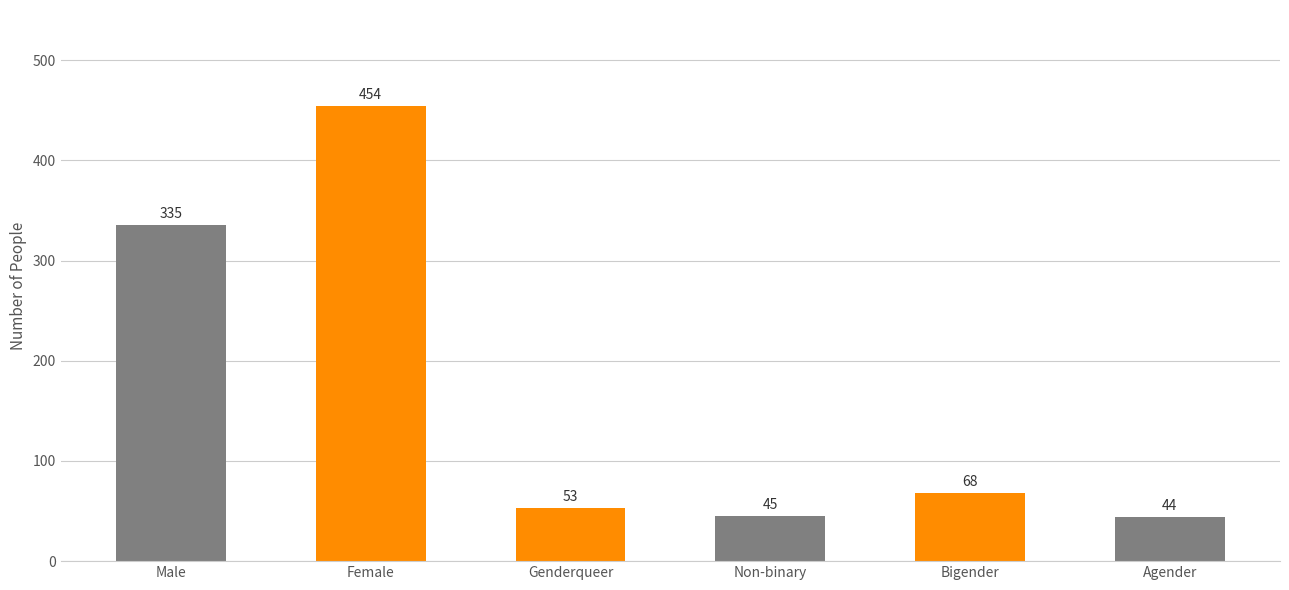

At which label is the value closest to 249?

Male